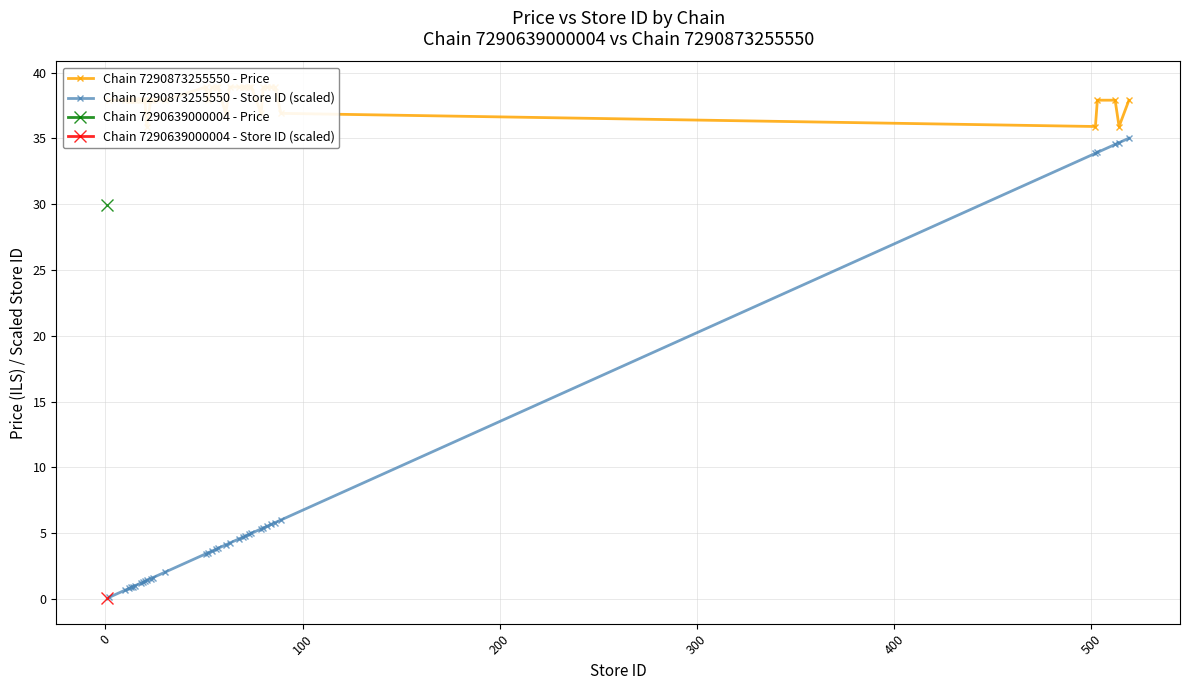

What is the maximum value for Chain 7290873255550 - Store ID (scaled)?

35.0